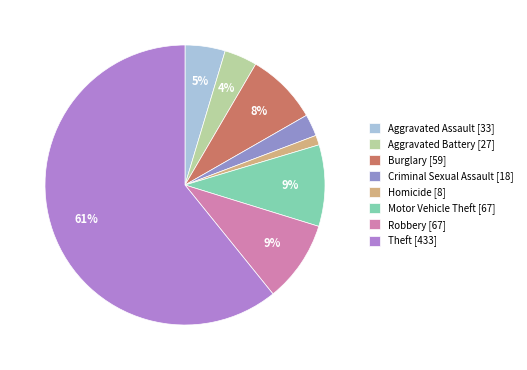

Is there a majority slice in this chart?

Yes